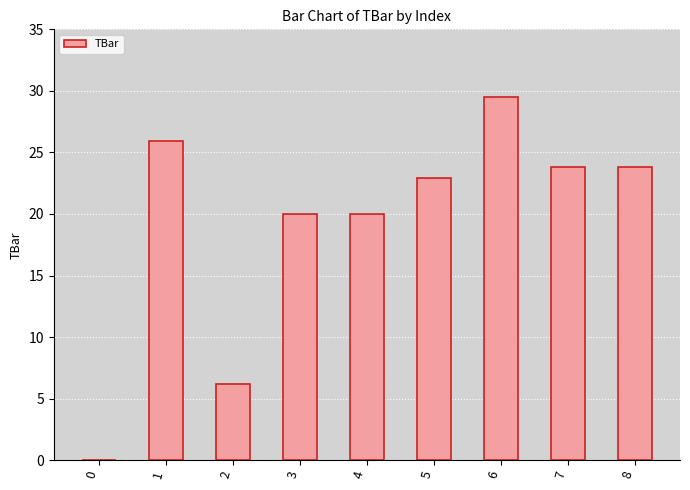

Between 3 and 5, which is larger?

5